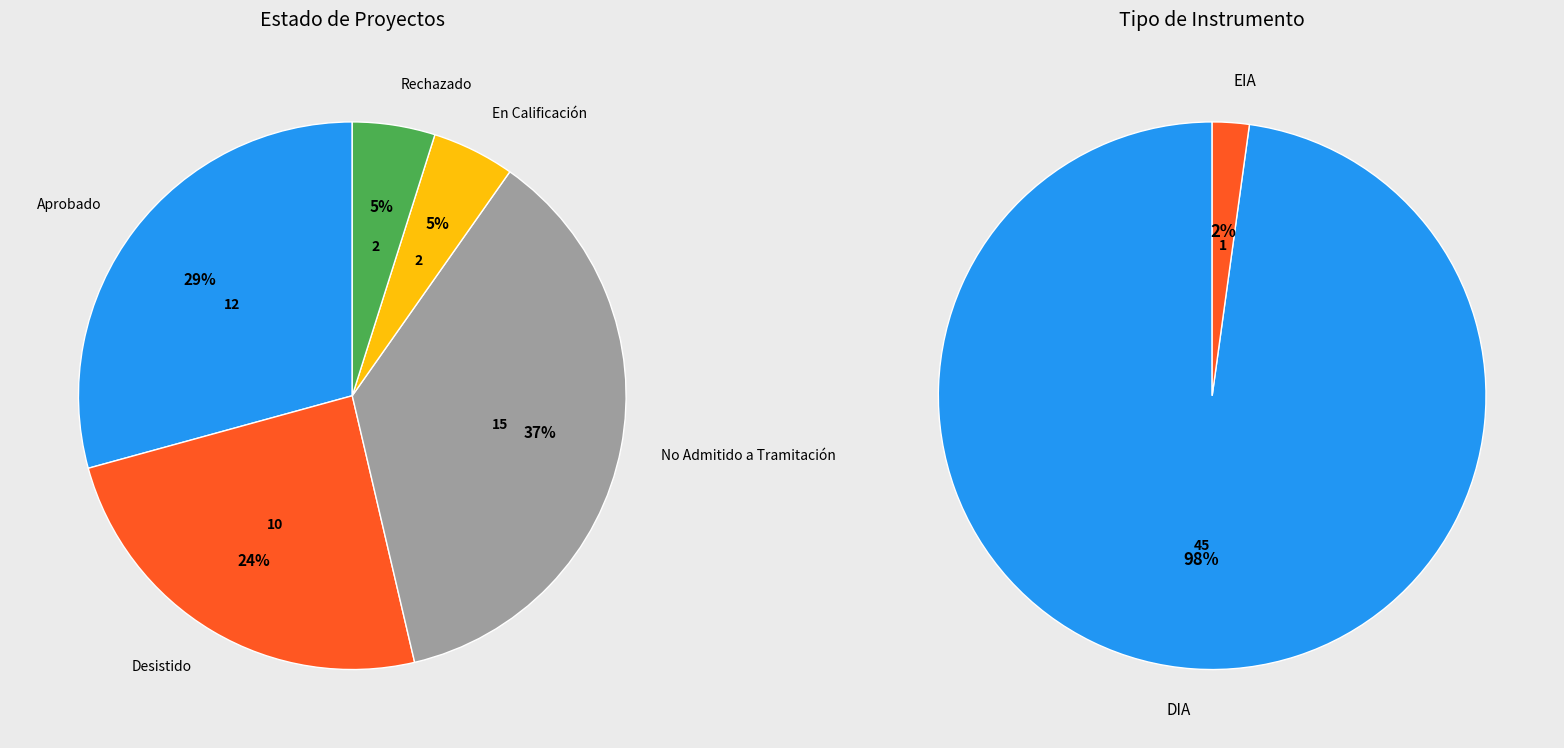

To the nearest percent, what is the difference between the En Calificación and Aprobado slice percentages?

24%